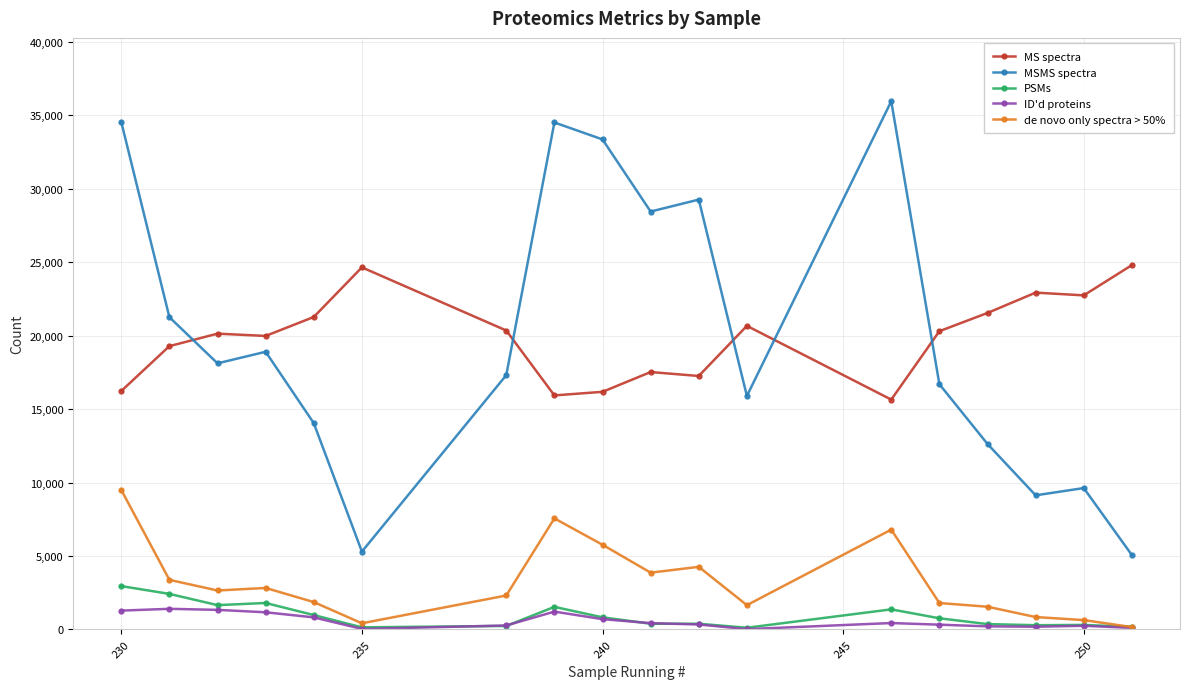

What are all the series names shown in the legend?

MS spectra, MSMS spectra, PSMs, ID'd proteins, de novo only spectra > 50%